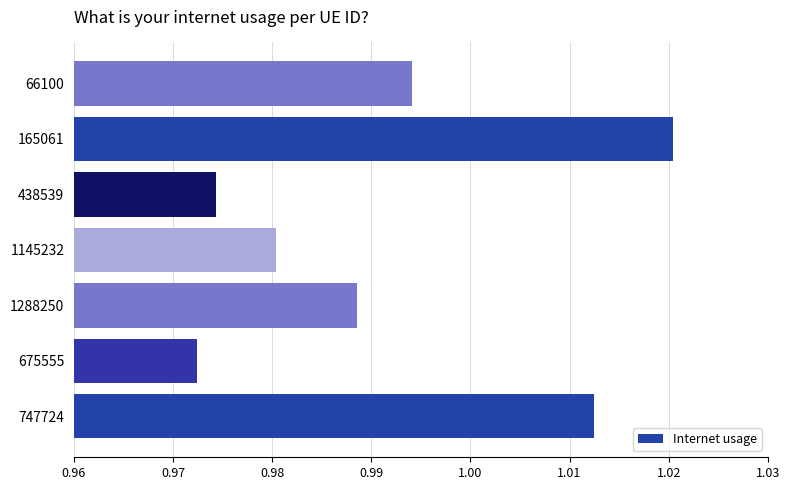

Which category has the highest value across all series?

165061